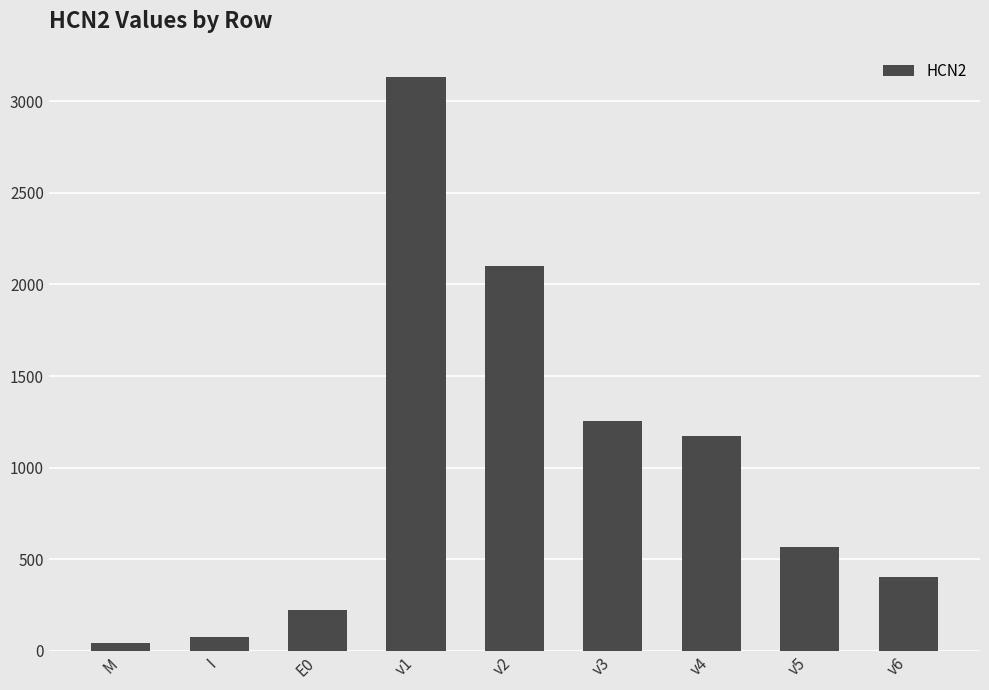

Reading right to left, transcribe all the data shown in this chart.

v6=401.0	v5=564.0	v4=1170.0	v3=1252.0	v2=2102.0	v1=3130.0	E0=221.0	I=73.2	M=41.0